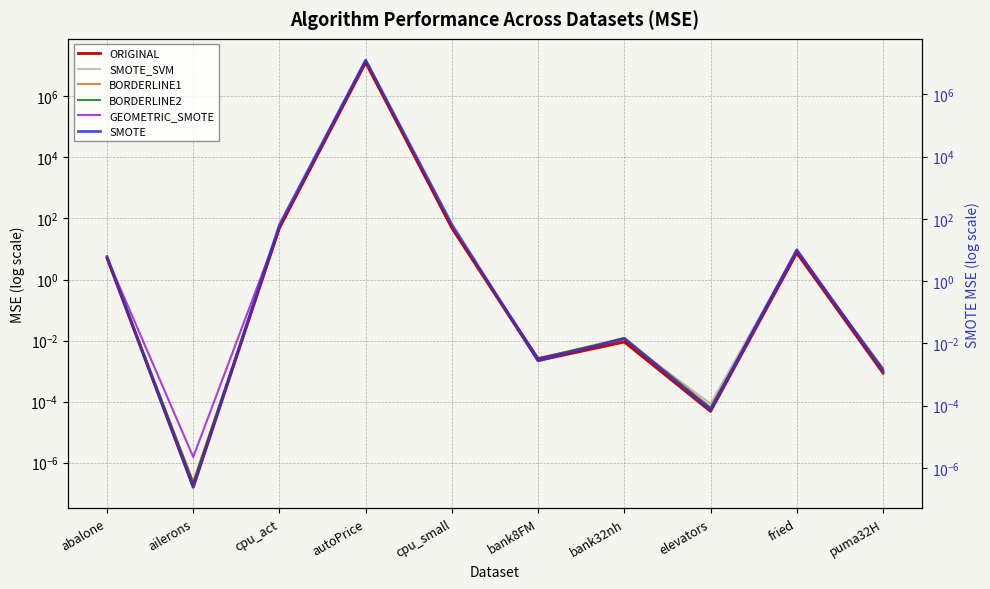

Where is the first local minimum for SMOTE_SVM?

ailerons